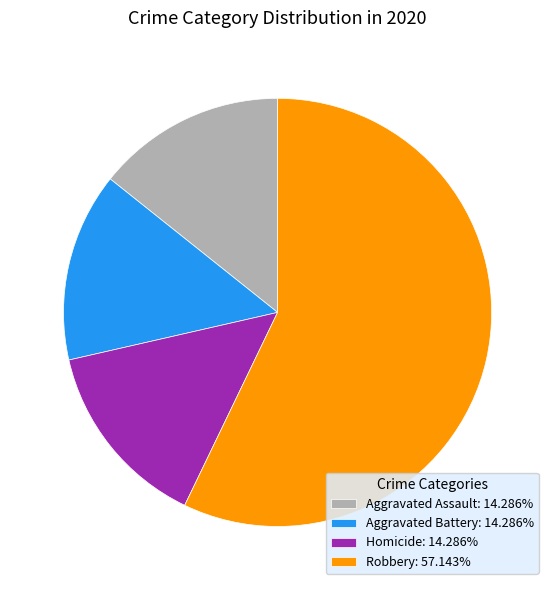

Does Robbery: 57.143% represent more than half of the total?

Yes